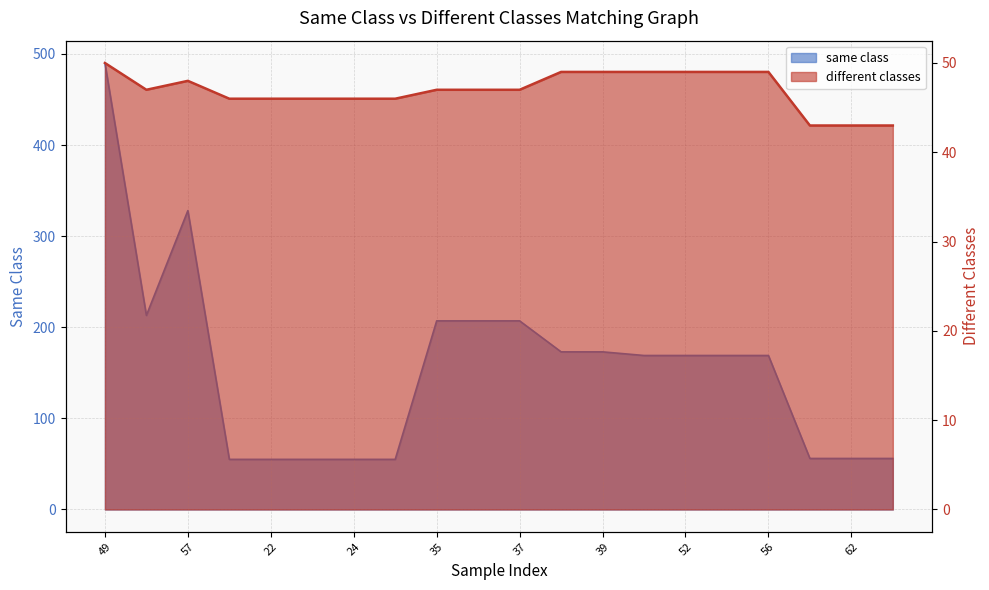

What is the average value of the same class series?

156